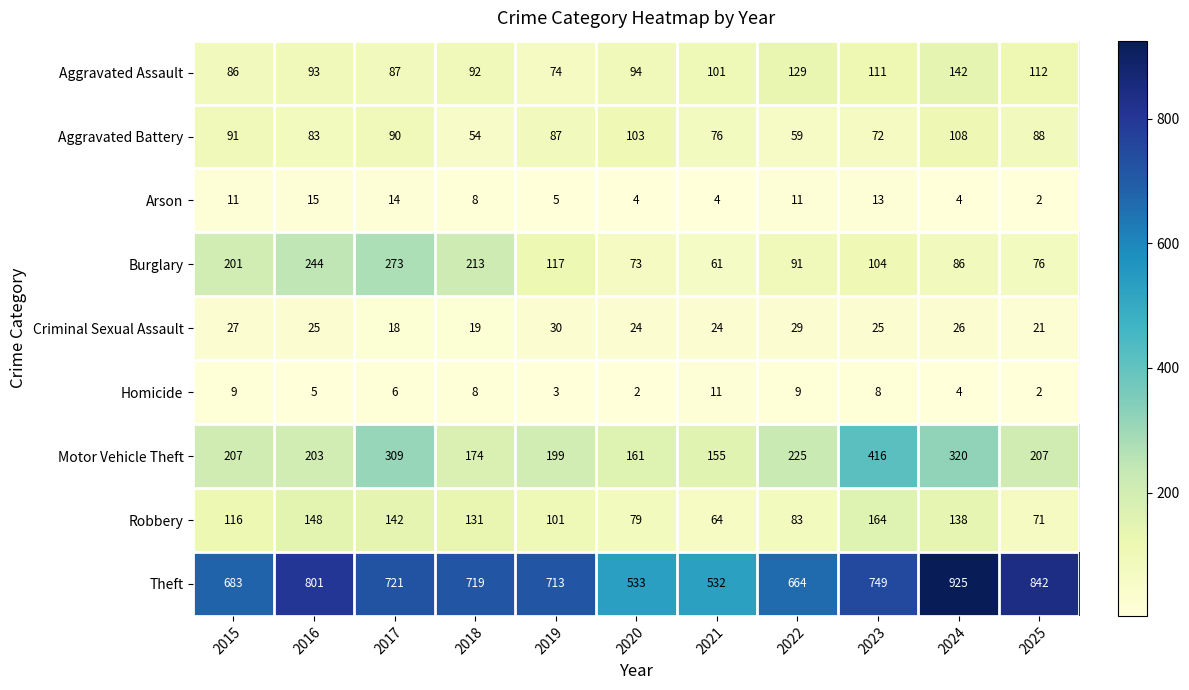

Which series has the widest spread of values?

Theft